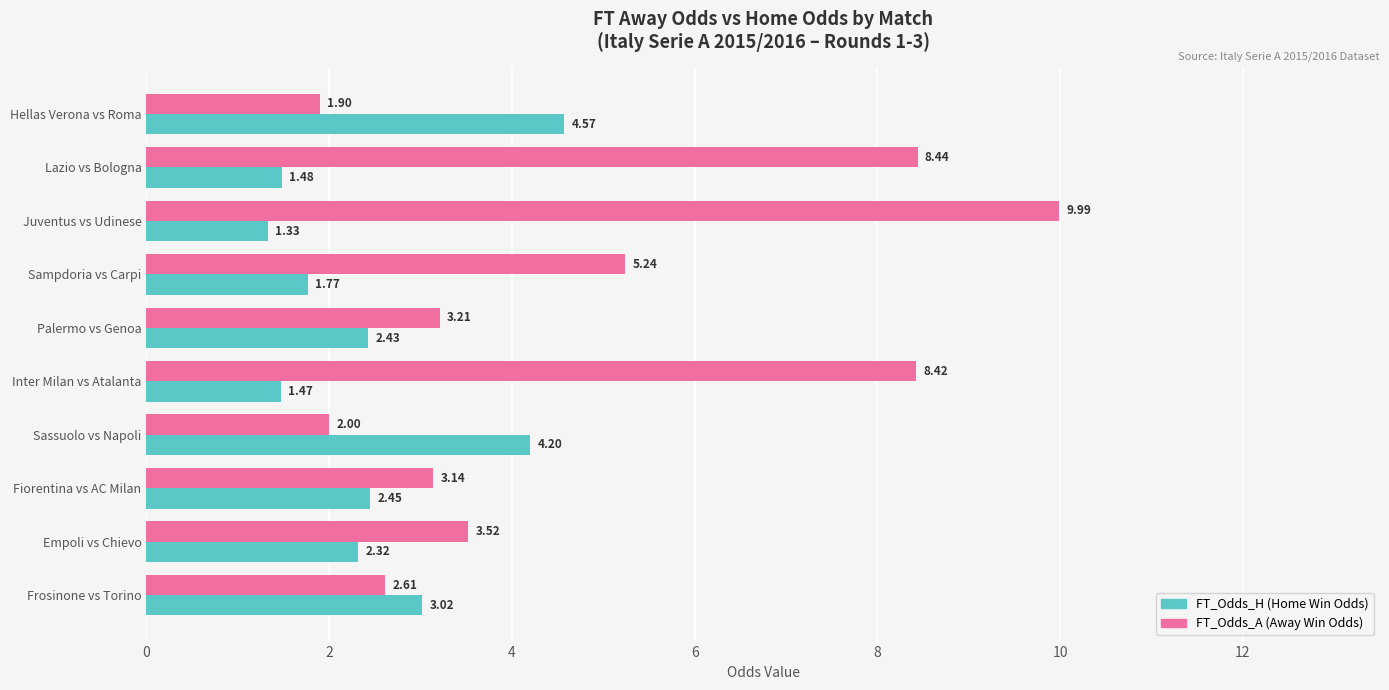

Is the value of FT_Odds_A (Away Win Odds) at Sassuolo vs Napoli greater than the value of FT_Odds_H (Home Win Odds) at Inter Milan vs Atalanta?

Yes